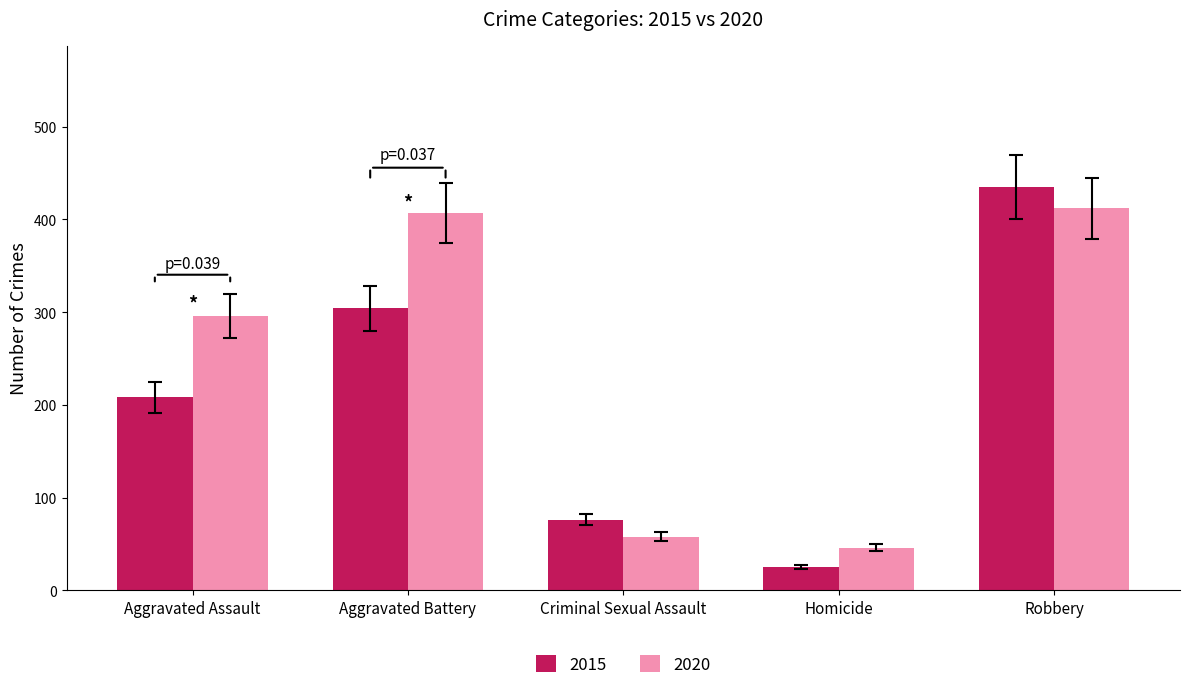

Where is 2020 nearest to the value 229?

Aggravated Assault